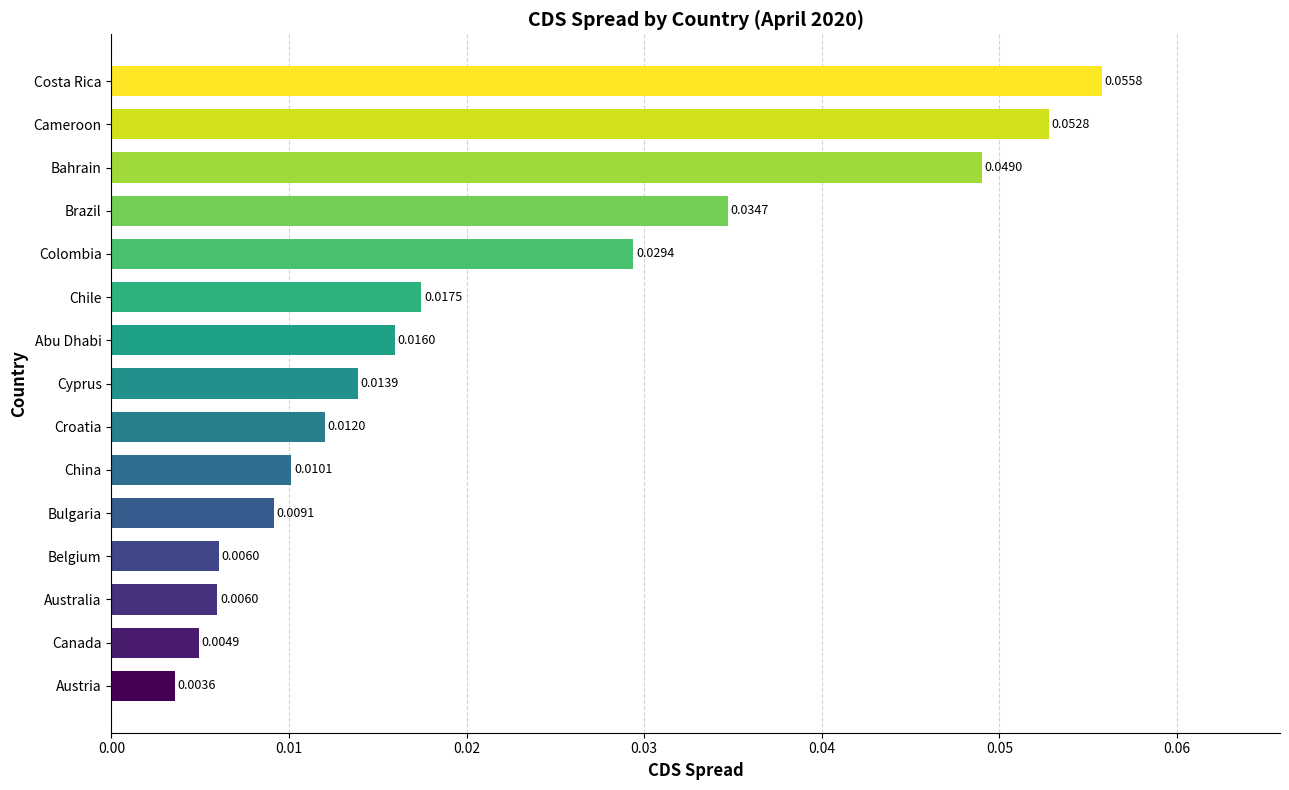

Which category has the lowest value across all series?

Austria